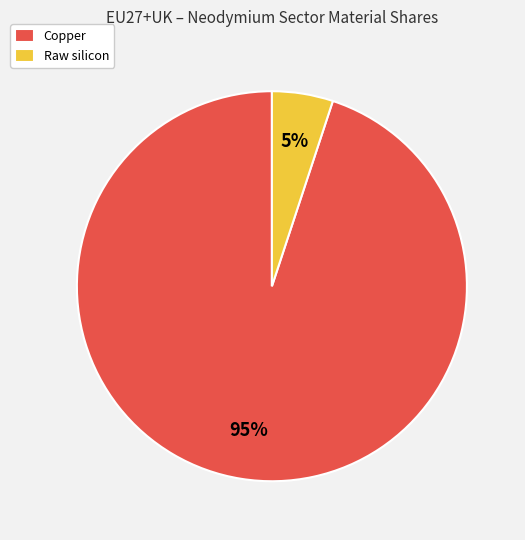

Is it true that Raw silicon is 1% of the pie?

False